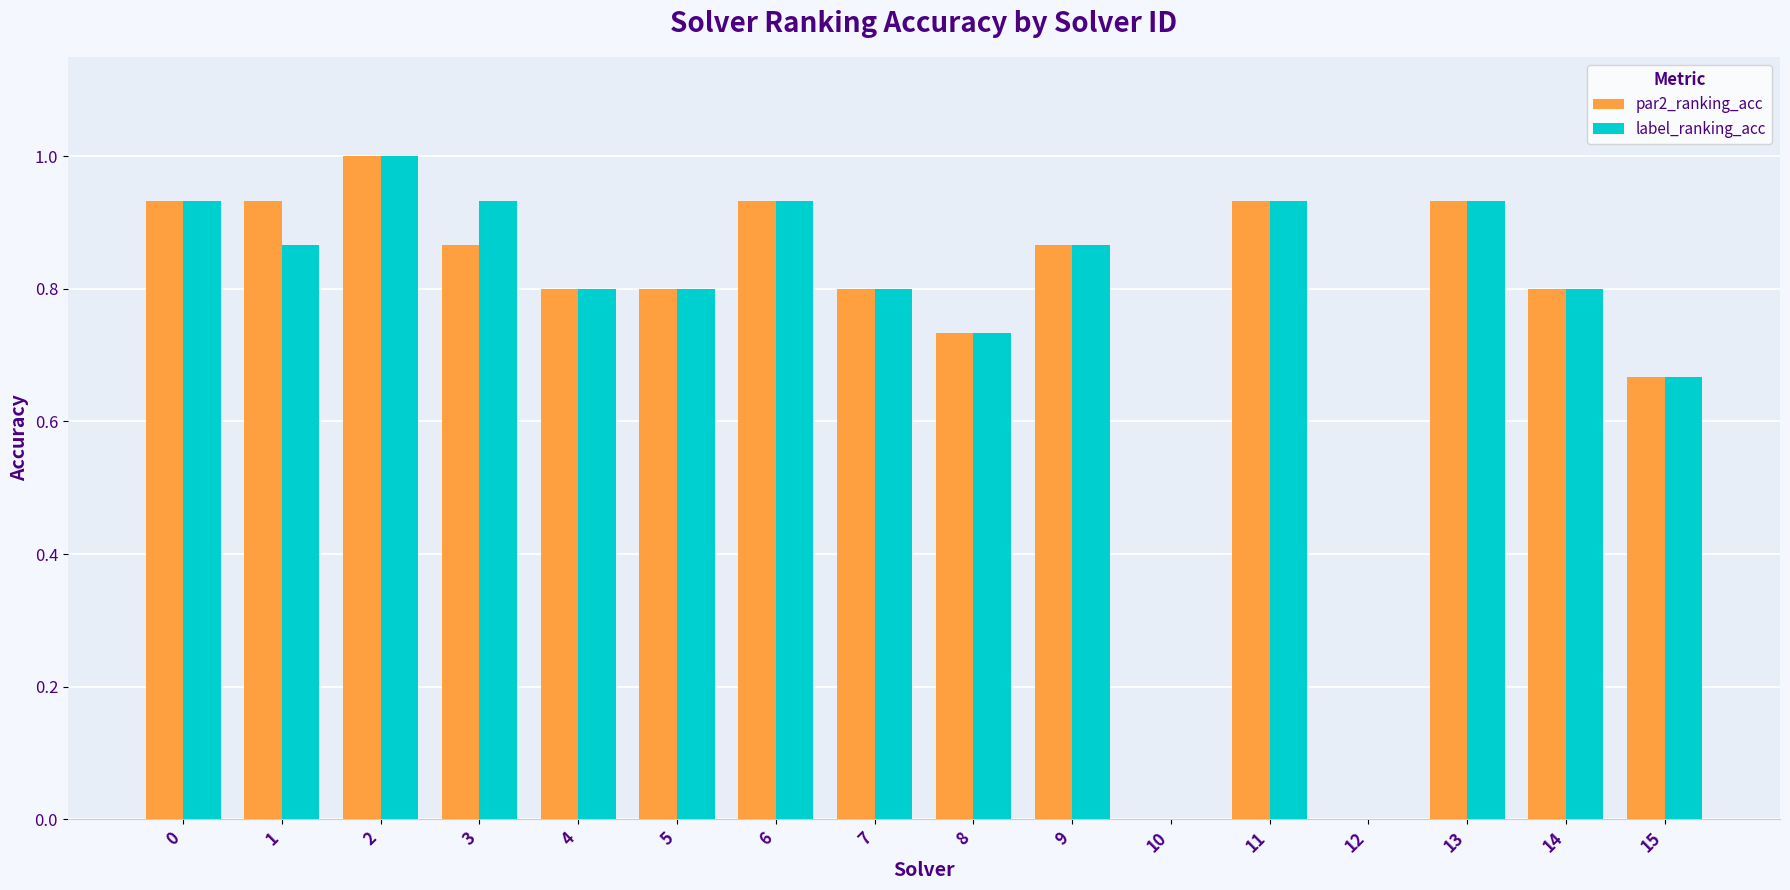

How many groups of bars are there?

16